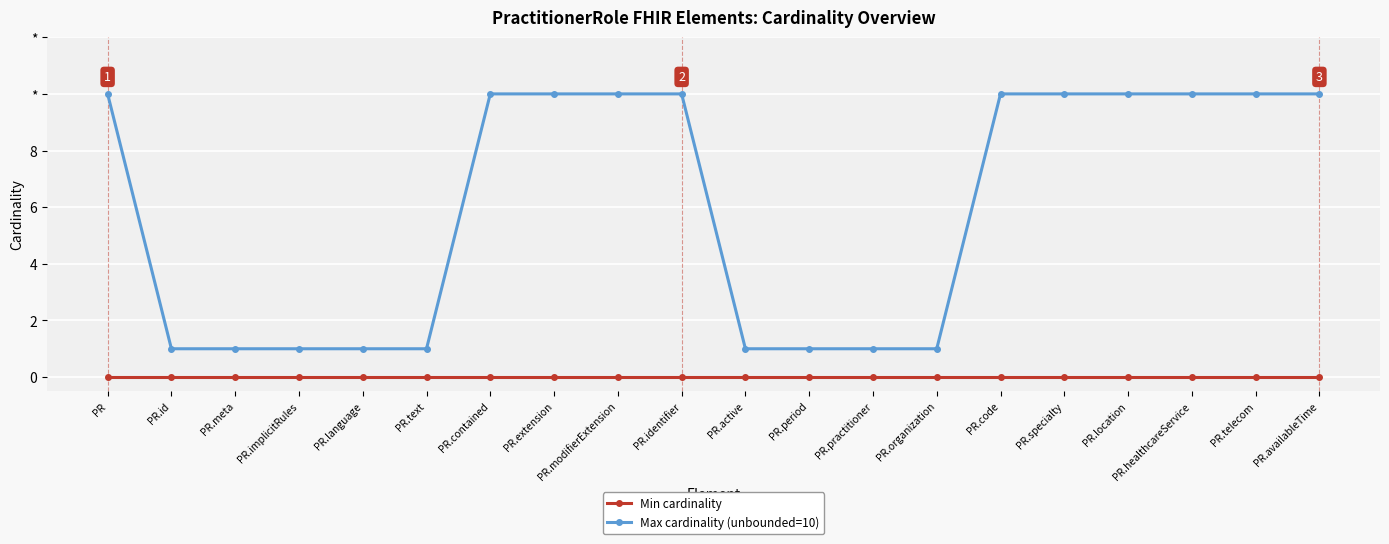

The Max cardinality (unbounded=10) series shows 1 at PR.active. True or false?

True